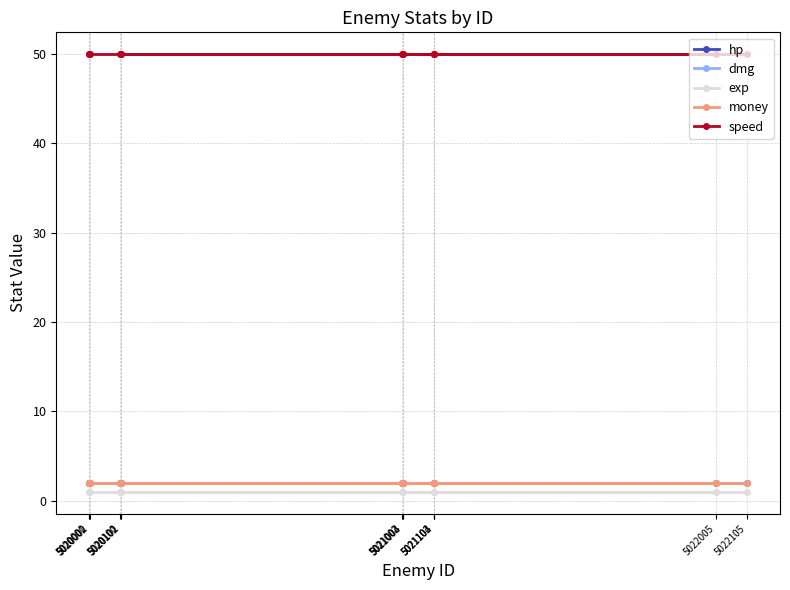

Reading left to right, extract all data points from this chart.

hp: 2	2	2	2	2	2	2	2	2	2	2	2	2	2
dmg: 2	2	2	2	2	2	2	2	2	2	2	2	2	2
exp: 1	1	1	1	1	1	1	1	1	1	1	1	1	1
money: 2	2	2	2	2	2	2	2	2	2	2	2	2	2
speed: 50	50	50	50	50	50	50	50	50	50	50	50	50	50